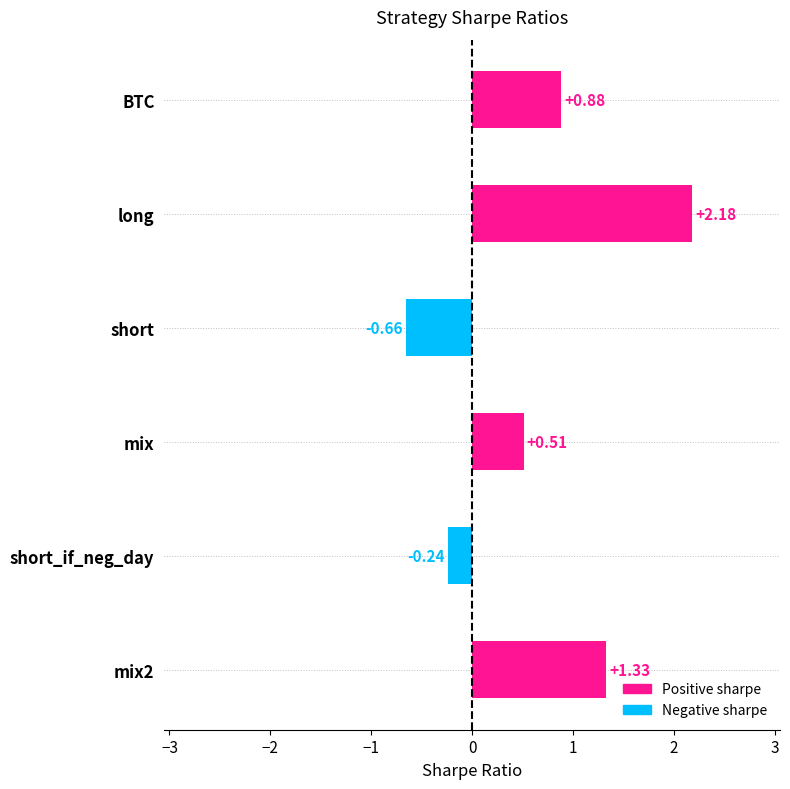

What is the average value?

0.7